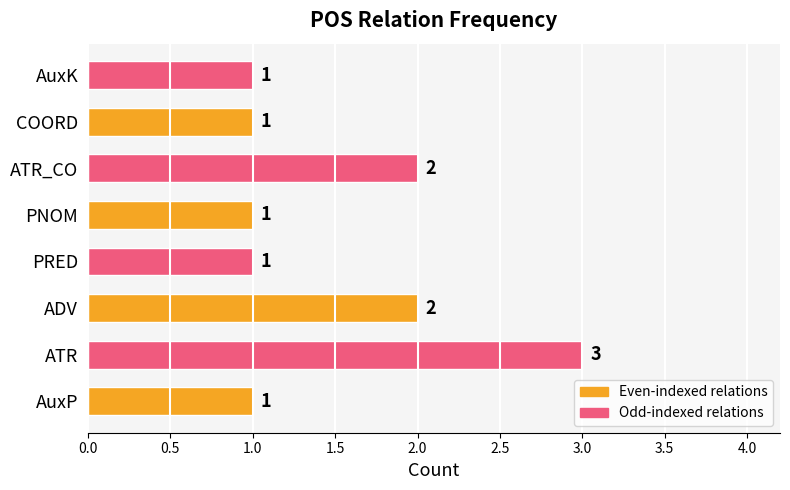

Are the bars horizontal?

Yes